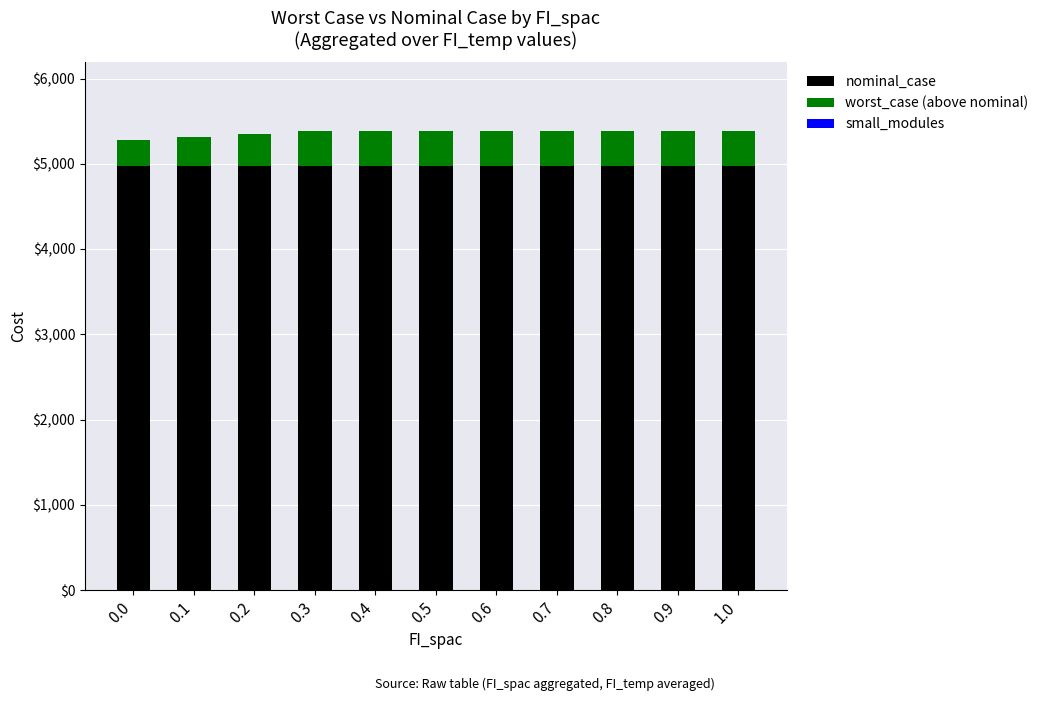

What is the maximum value for nominal_case?

4973.5